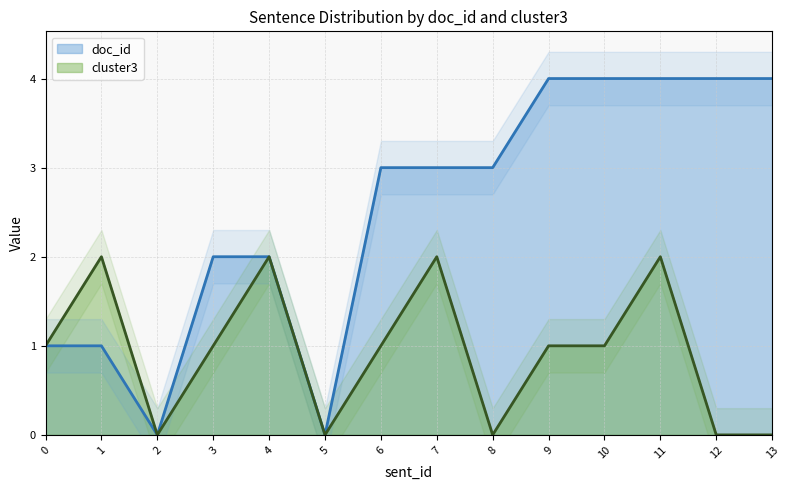

Where is the first local minimum for doc_id?

2